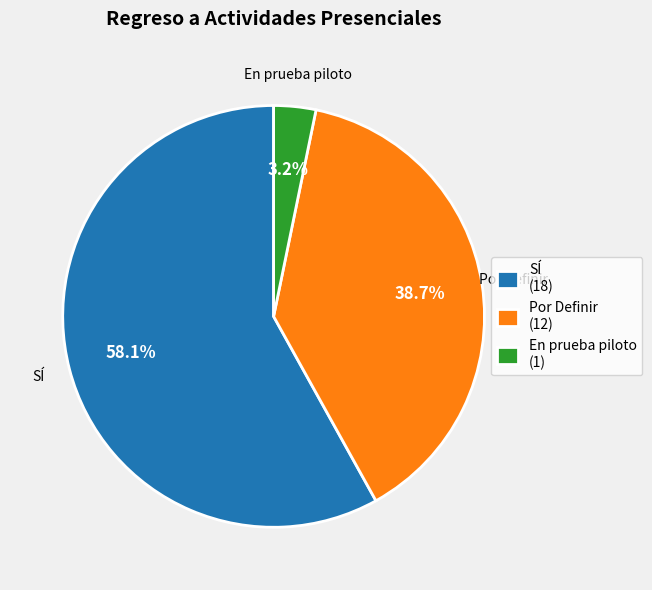

Do En prueba piloto and Por Definir together represent more than half of the pie?

No